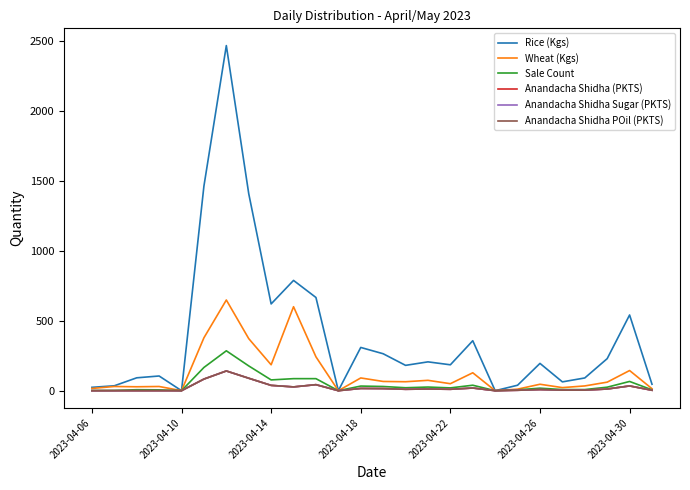

Does the chart have visible grid lines?

No